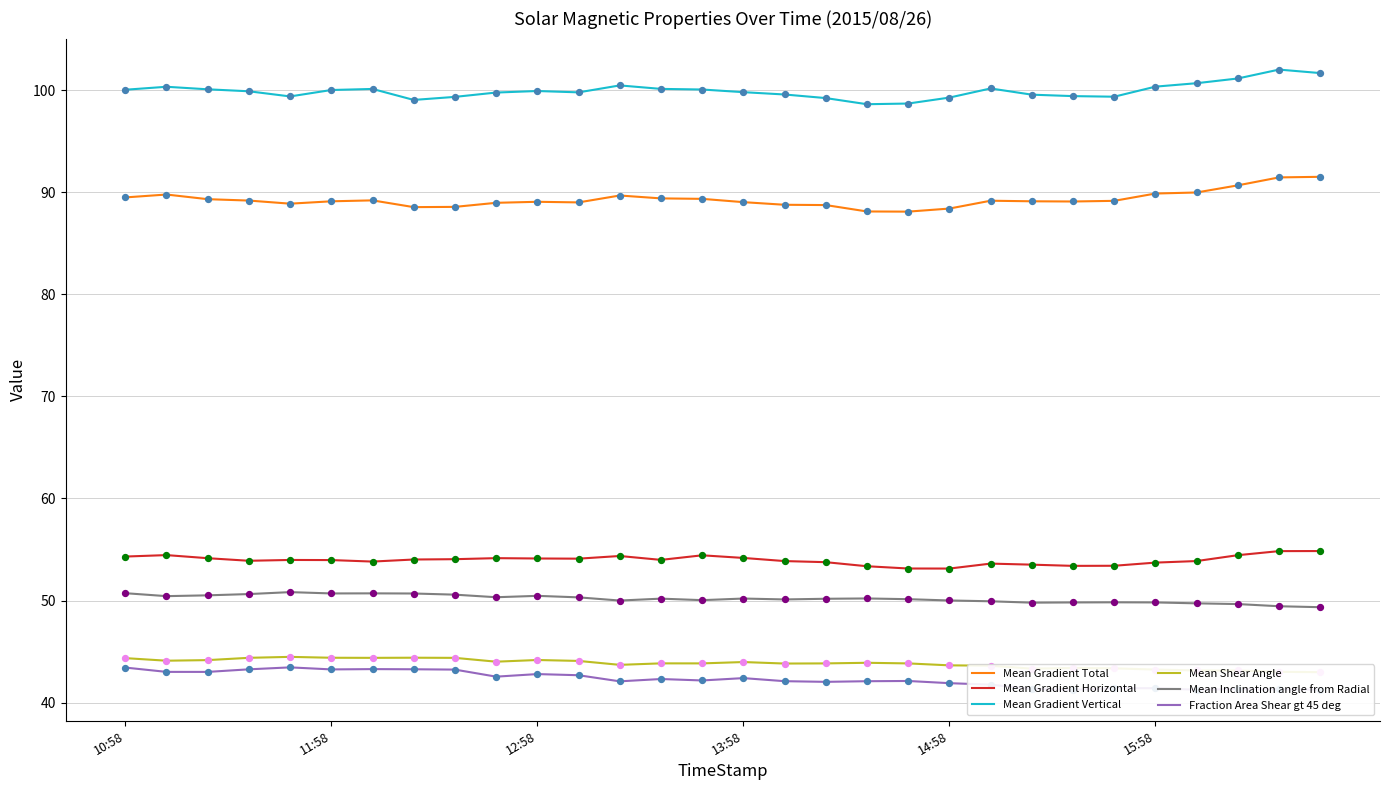

At how many categories does at least one series exceed 46?

30